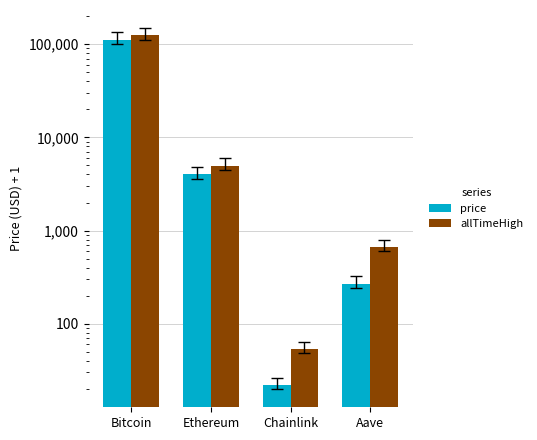

What is the lowest value of the allTimeHigh series?

53.7